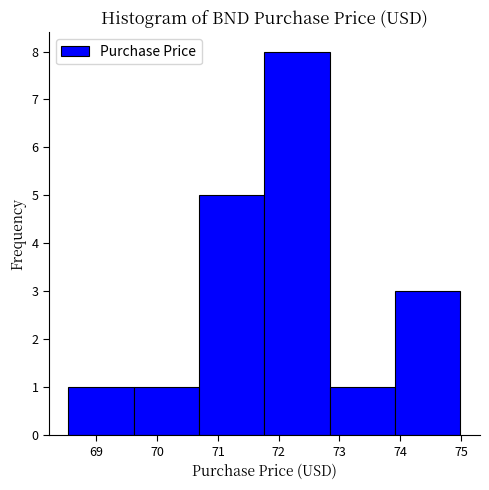

Reading left to right, list every bar in this chart as the range it spans on the x-axis followed by its height. Neither the bar edges nor the heights are printed on the chart, so give them approximately, as read against the axes.

68.5 to 69.6: 1
69.6 to 70.7: 1
70.7 to 71.8: 5
71.8 to 72.8: 8
72.8 to 73.9: 1
73.9 to 75.0: 3